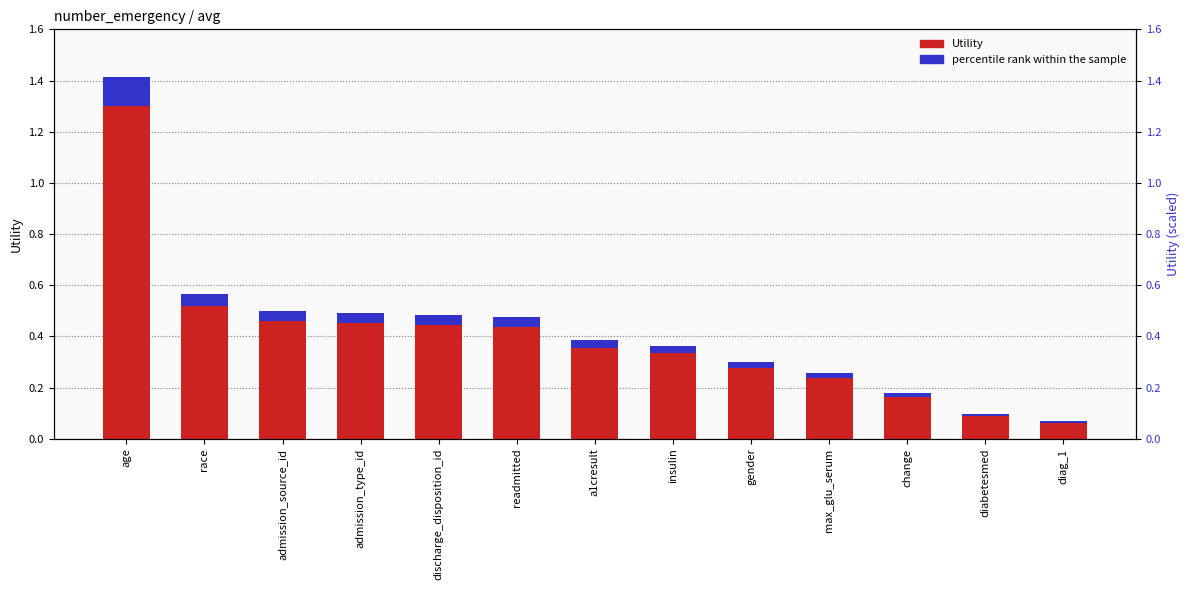

What is the label of the 12th bar from the left?

diabetesmed